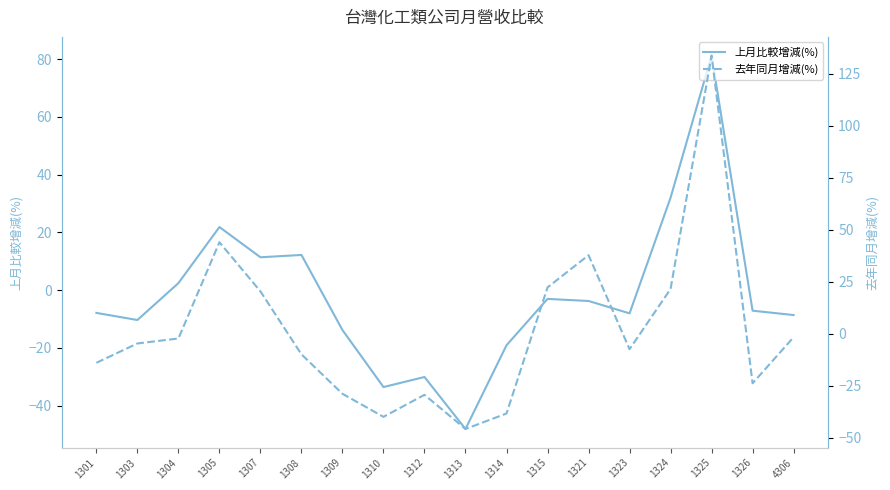

List the series in order of their overall mean, highest first.

去年同月增減(%), 上月比較增減(%)